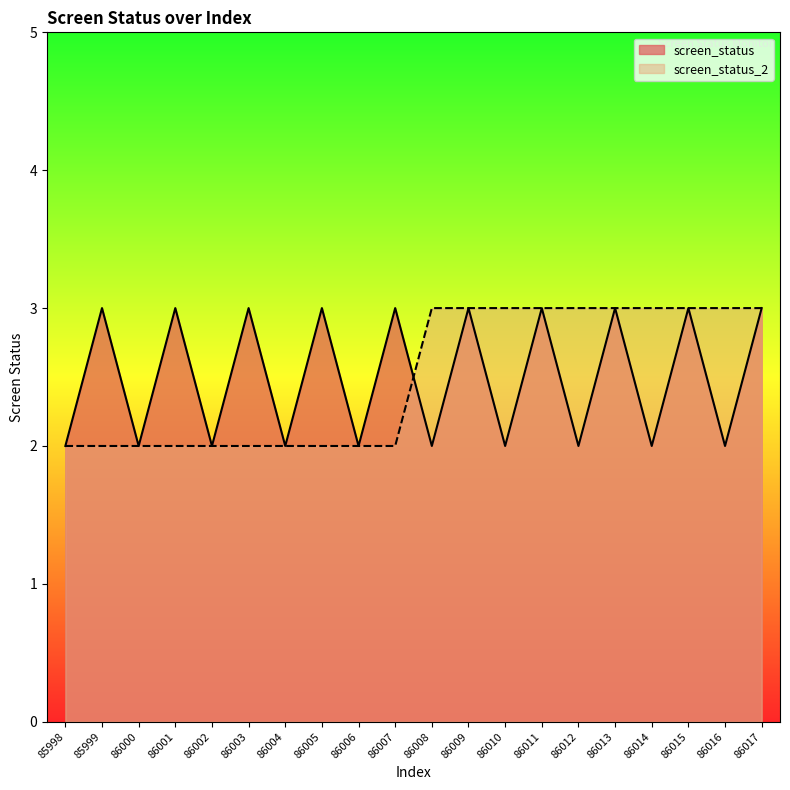

The screen_status_2 series shows 3 at 86016. True or false?

True